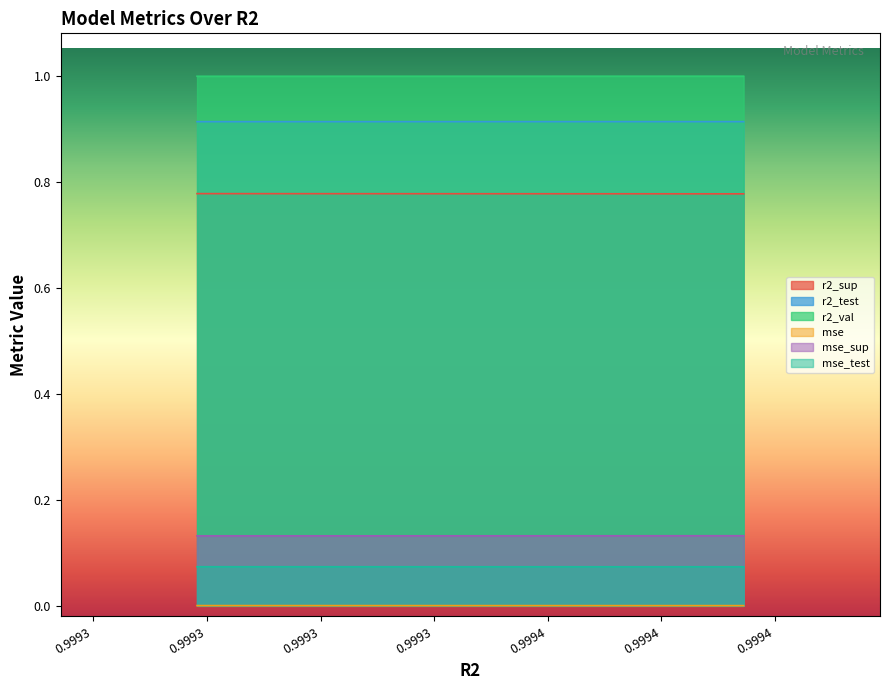

Which series has the largest total across all categories?

r2_val